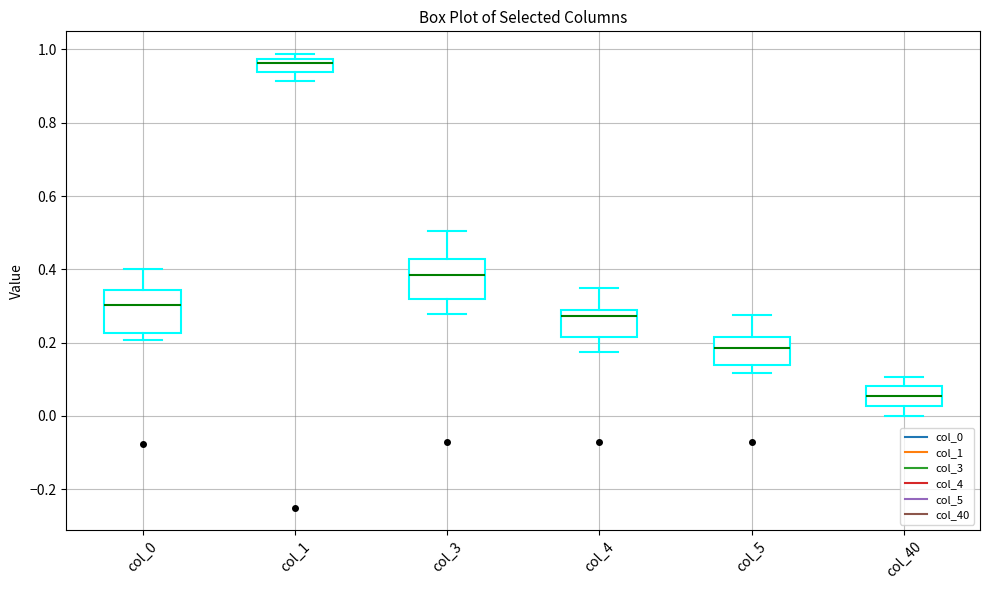

Reading left to right, transcribe this box plot: for each box, give where its median line is, the range the box spans, and where its two whiskers end, as read against the y-axis. The values are not printed on the chart, so give them approximately, as read against the axis.

col_0: median 0.30, box 0.22 to 0.34, whiskers 0.20 to 0.40
col_1: median 0.96, box 0.94 to 0.98, whiskers 0.92 to 0.98 (just above the box's upper edge)
col_3: median 0.38, box 0.32 to 0.42, whiskers 0.28 to 0.50
col_4: median 0.28 (just below the box's upper edge), box 0.22 to 0.28, whiskers 0.18 to 0.36
col_5: median 0.18, box 0.14 to 0.22, whiskers 0.12 to 0.28
col_40: median 0.06, box 0.02 to 0.08, whiskers 0.00 to 0.10